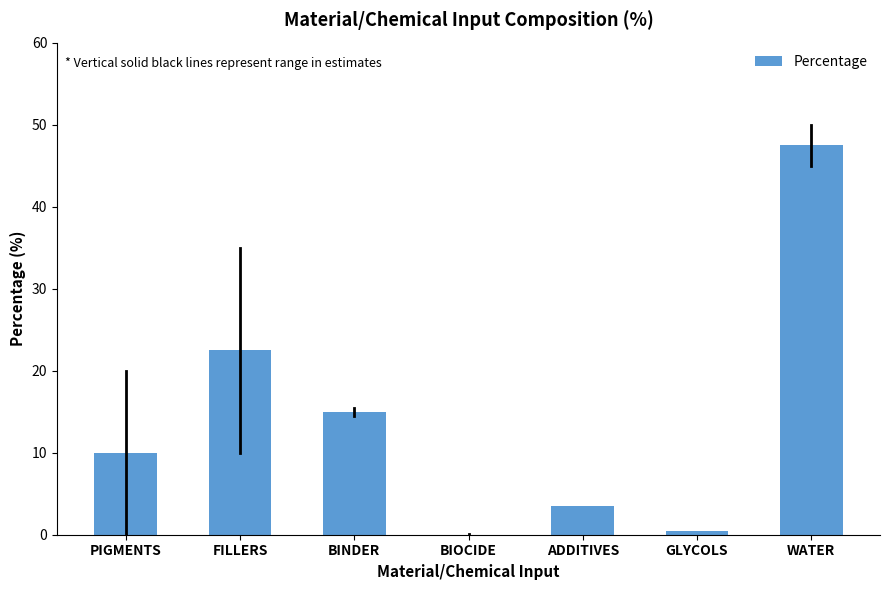

What is the sum of the values at PIGMENTS and FILLERS?

32.5